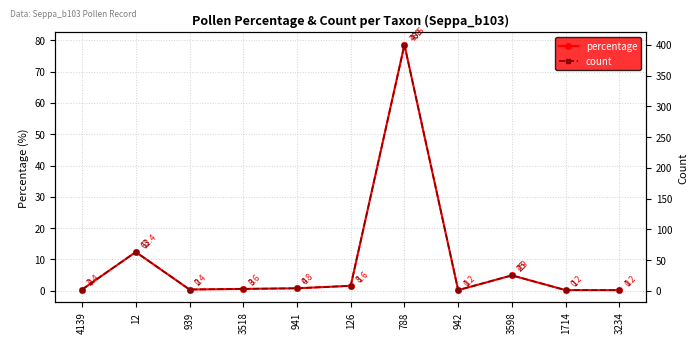

Reading left to right, list all the values displayed in this chart.

percentage: 4139=0.4	12=12.4	939=0.4	3518=0.6	941=0.8	126=1.6	788=78.6	942=0.2	3598=4.9	1714=0.2	3234=0.2
count: 4139=2.0	12=63.0	939=2.0	3518=3.0	941=4.0	126=8.0	788=400.0	942=1.0	3598=25.0	1714=1.0	3234=1.0